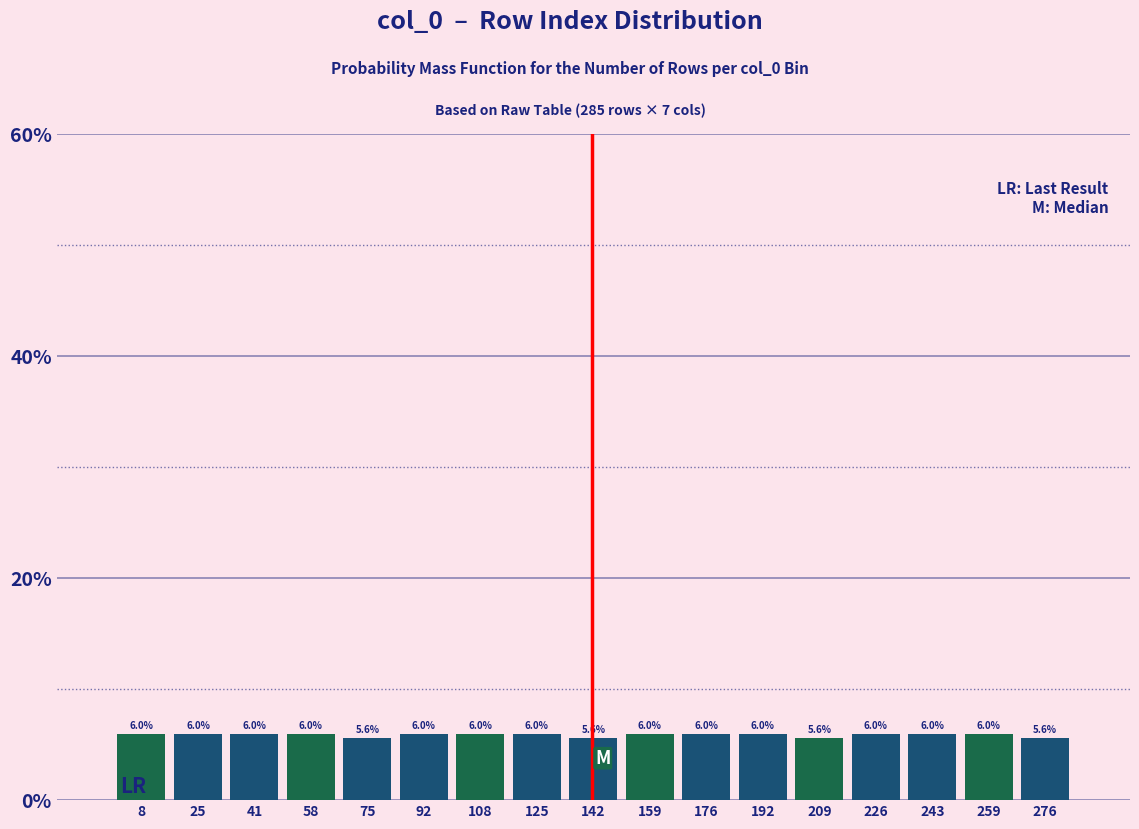

Reading left to right, transcribe this chart: for each bar, give the range it covers on the x-axis and its height. The bar edges are not printed on the chart, so give them approximately, as read against the axis.

0 to 16: 6.0
16 to 34: 6.0
34 to 50: 6.0
50 to 68: 6.0
68 to 84: 5.6
84 to 100: 6.0
100 to 118: 6.0
118 to 134: 6.0
134 to 150: 5.6
150 to 168: 6.0
168 to 184: 6.0
184 to 202: 6.0
202 to 218: 5.6
218 to 234: 6.0
234 to 252: 6.0
252 to 268: 6.0
268 to 286: 5.6